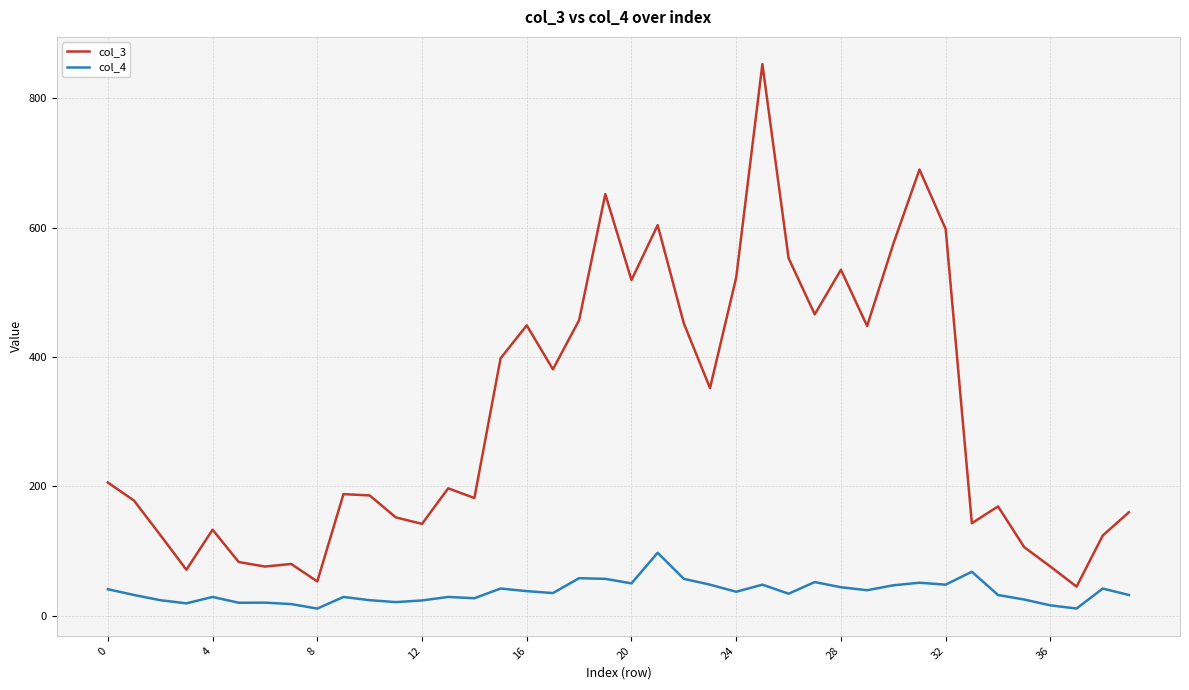

Which series has the largest total across all categories?

col_3